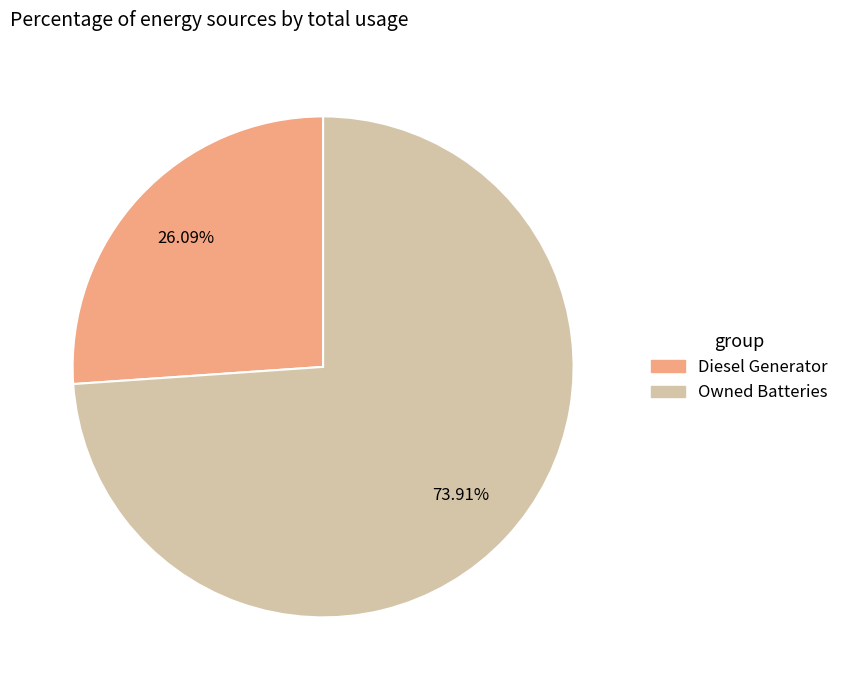

Is there a majority slice in this chart?

Yes